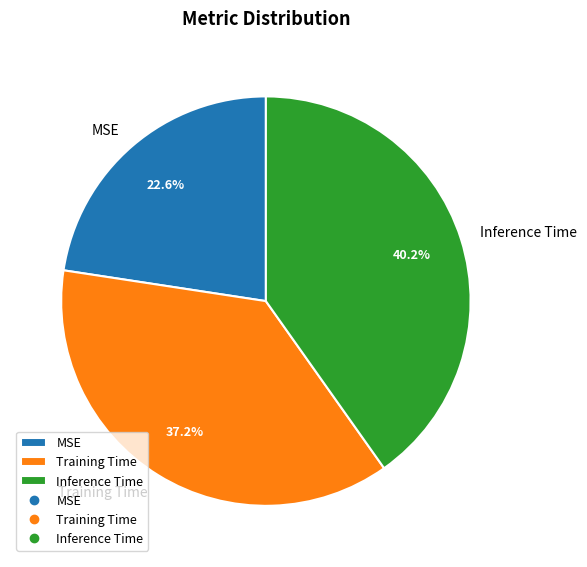

Which category has the smallest portion of the pie?

MSE